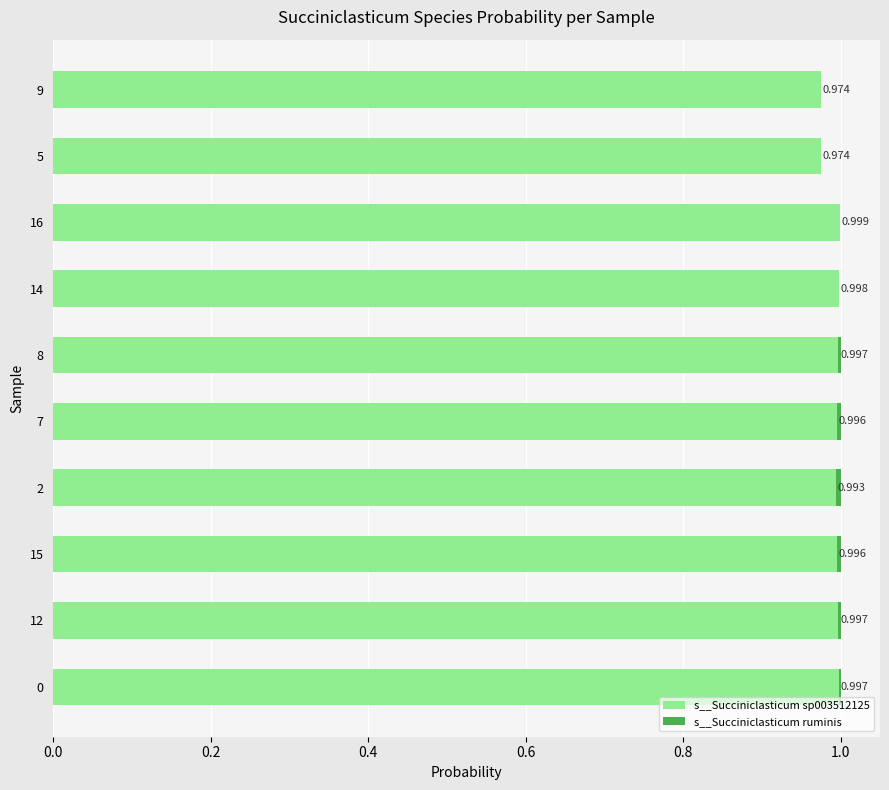

List the series in order of their peak value, highest first.

s__Succiniclasticum sp003512125, s__Succiniclasticum ruminis